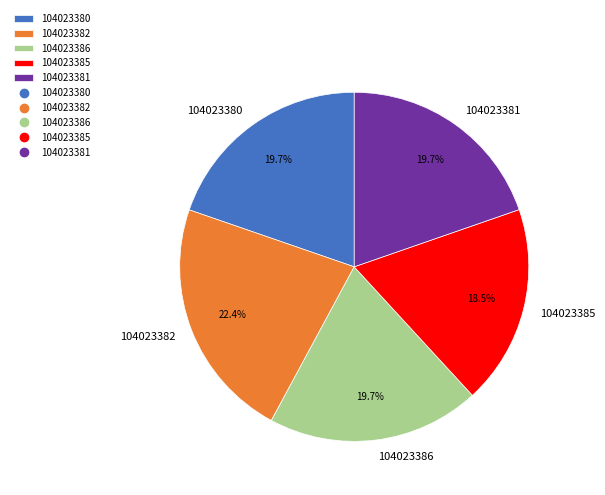

What is the smallest slice in the pie chart?

104023385